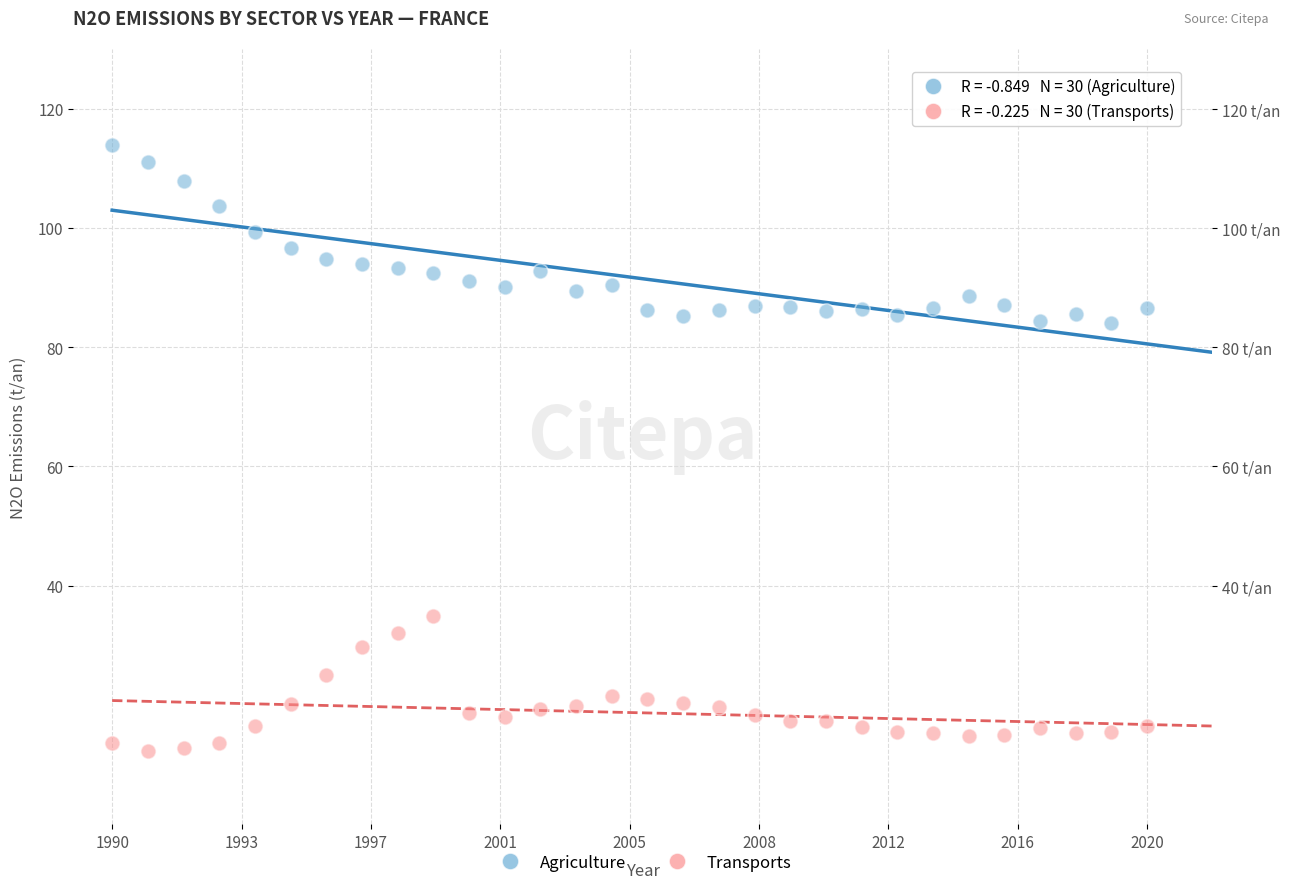

Across all data points, what is the range of Y values (max minus min)?

101.5